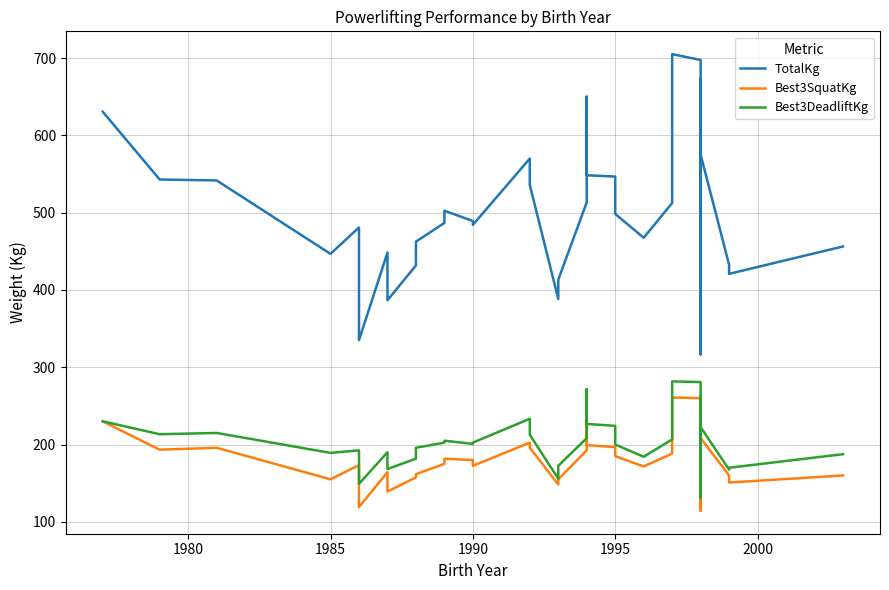

True or false: TotalKg and Best3DeadliftKg cross at least once.

False